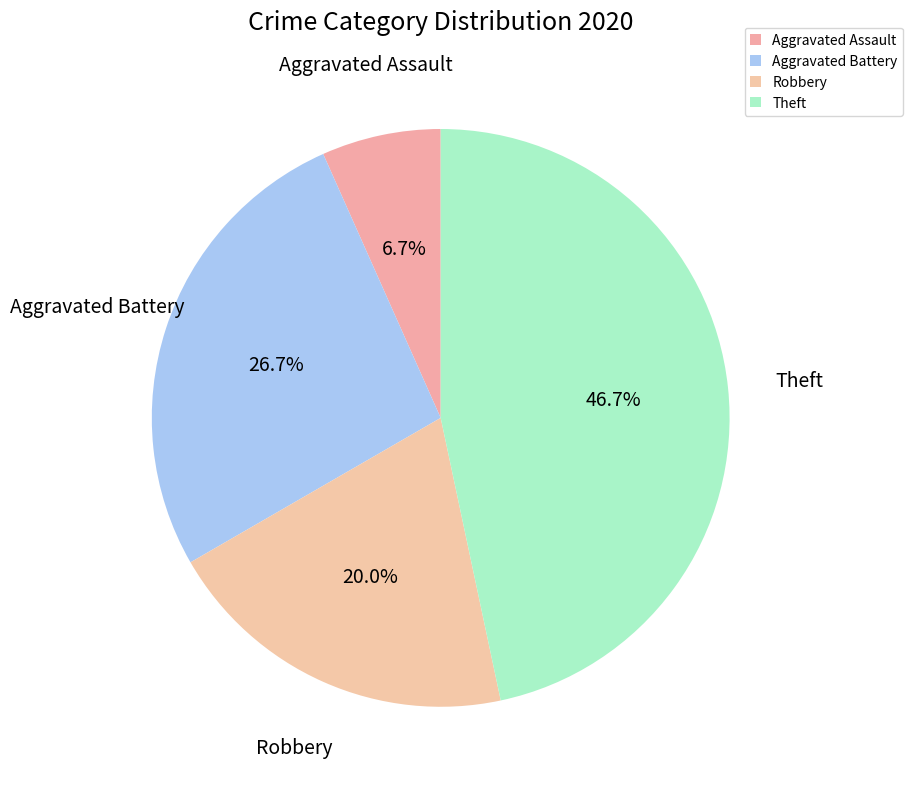

Count the number of slices in the pie.

4